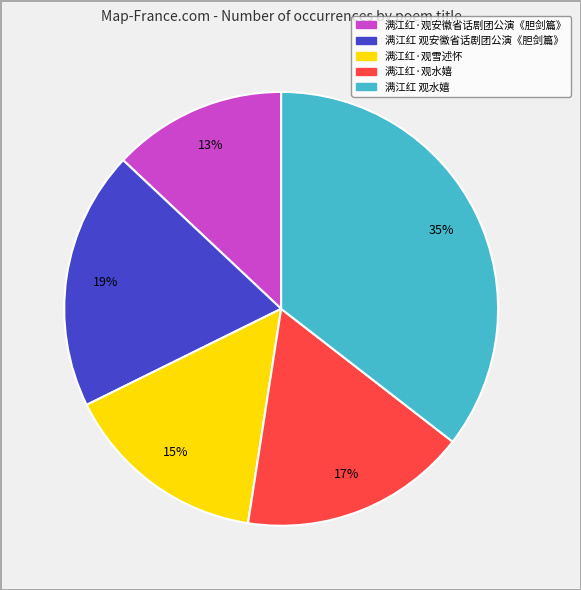

What is the ratio of the value at 满江红 观安徽省话剧团公演《胆剑篇》 to the value at 满江红·观雪述怀?

1.3